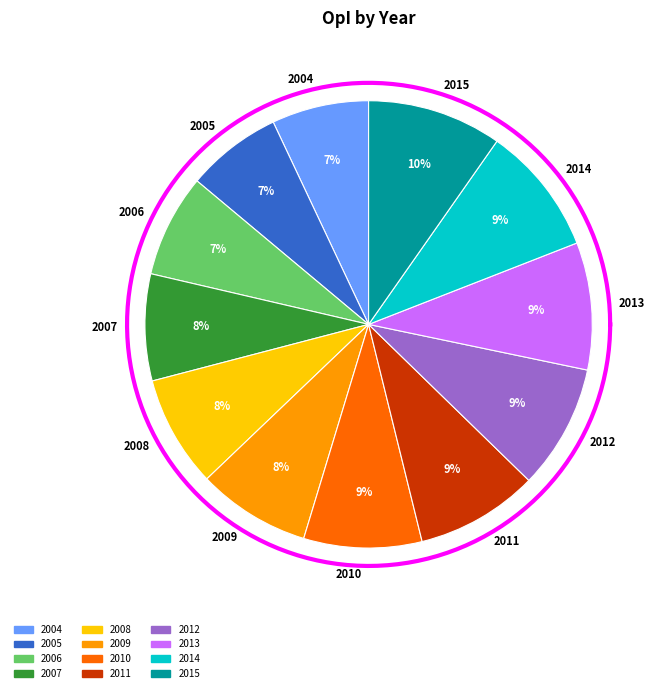

Is it true that 2013 is 9% of the pie?

True